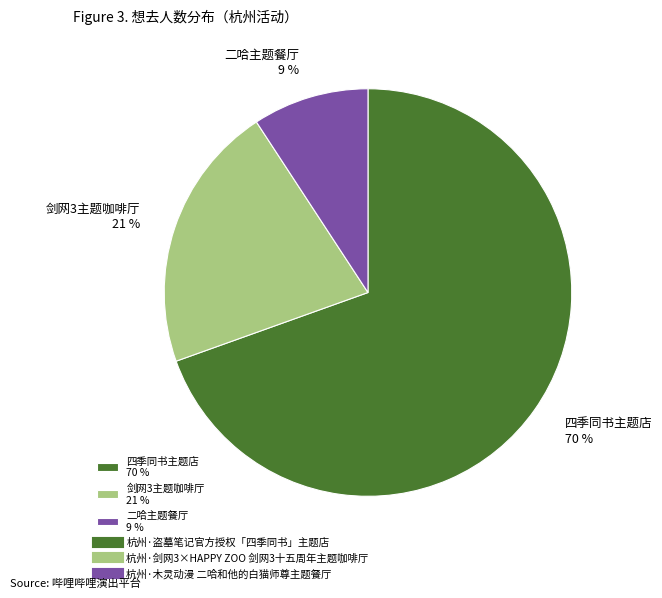

To the nearest percent, what is the combined percentage of 剑网3主题咖啡厅 21 % and 四季同书主题店 70 %?

91%